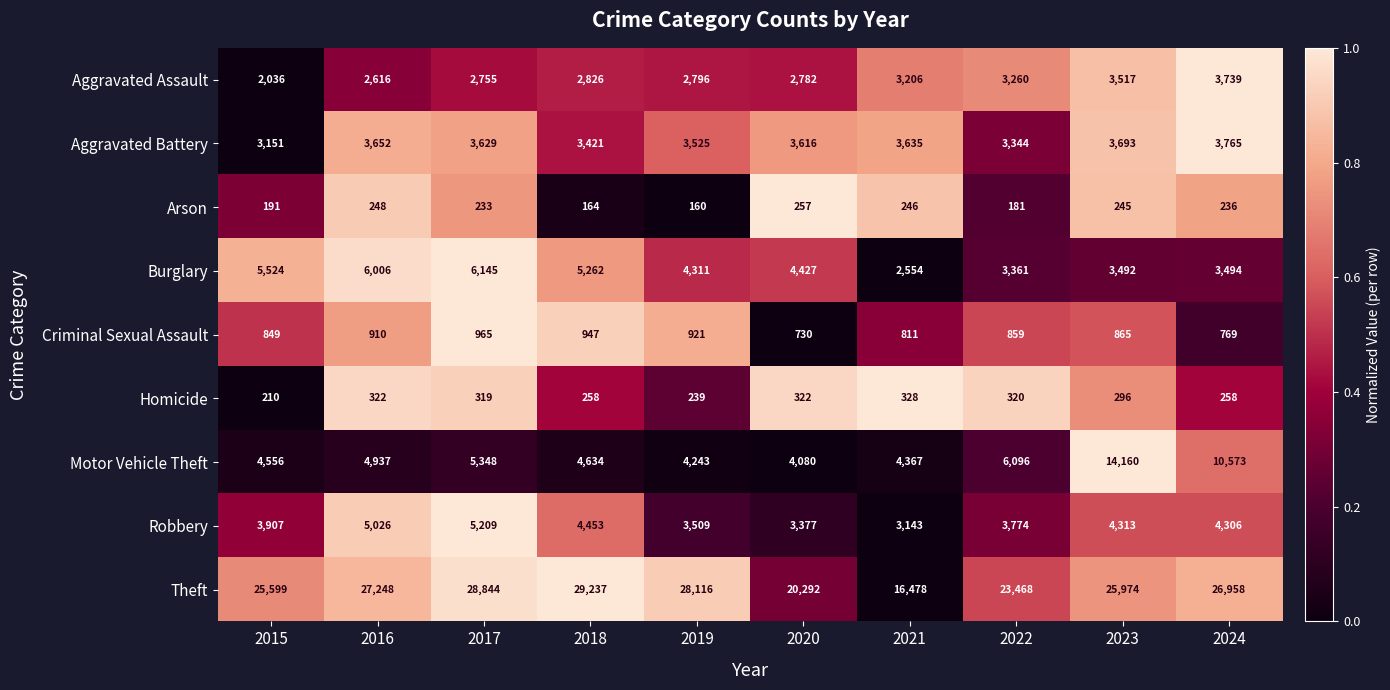

What is the sum of all Aggravated Battery values?

35431